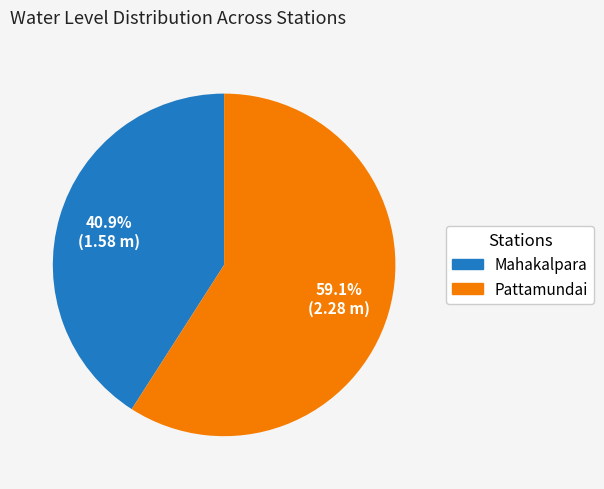

Which slice represents more than half of the pie?

Pattamundai